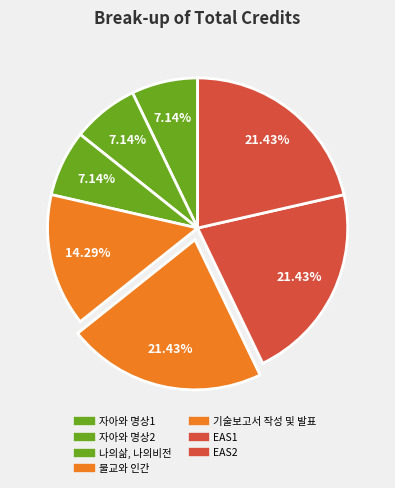

To the nearest percent, what is the average slice percentage?

14%